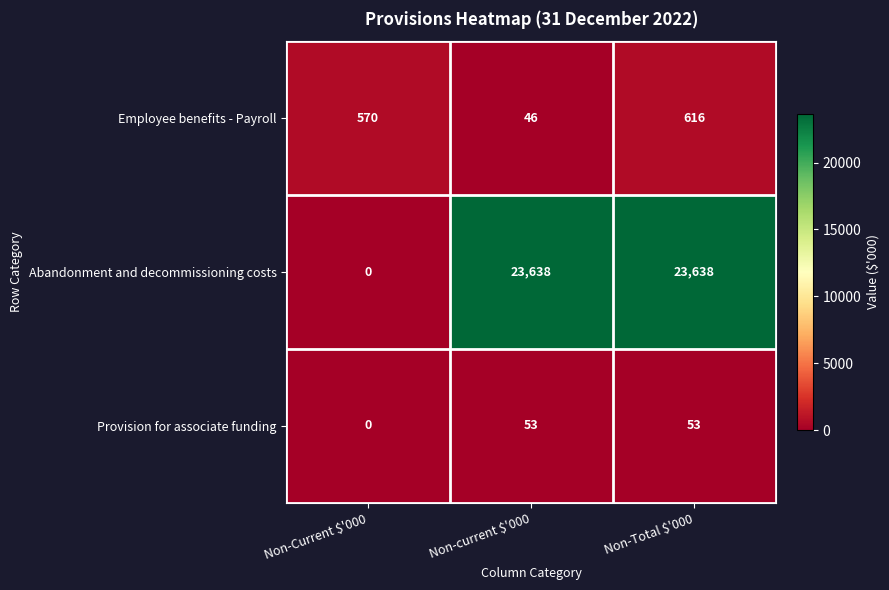

At how many categories does at least one series exceed 5120?

2